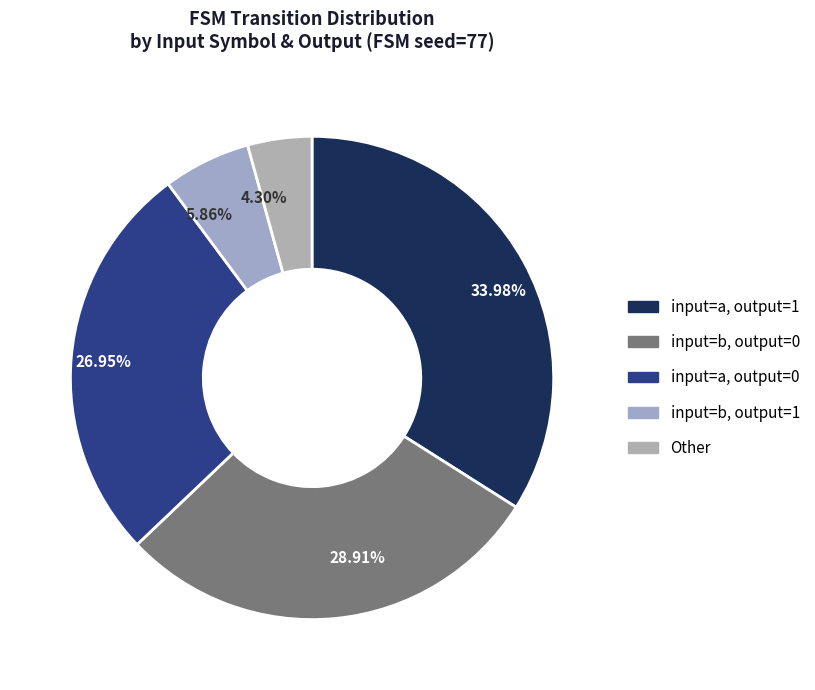

Does 33.98% account for over 50% of the chart?

No